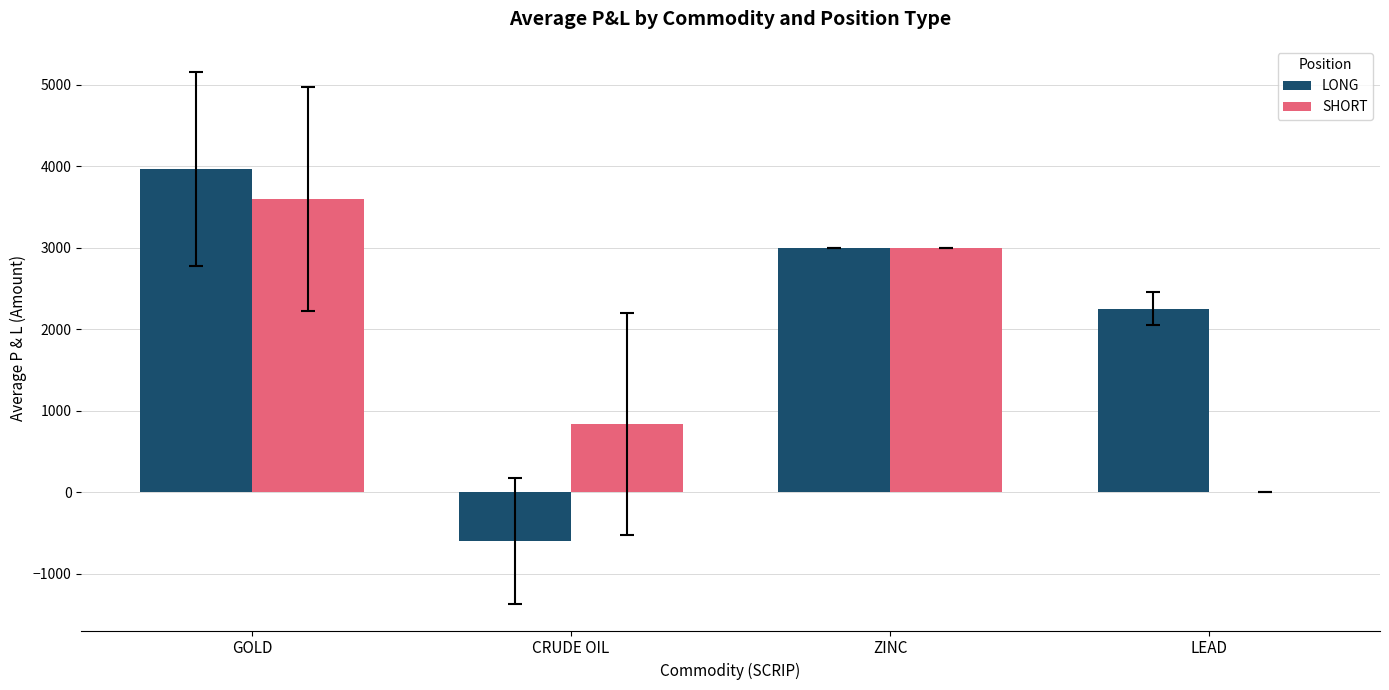

How many values in SHORT are above zero?

3